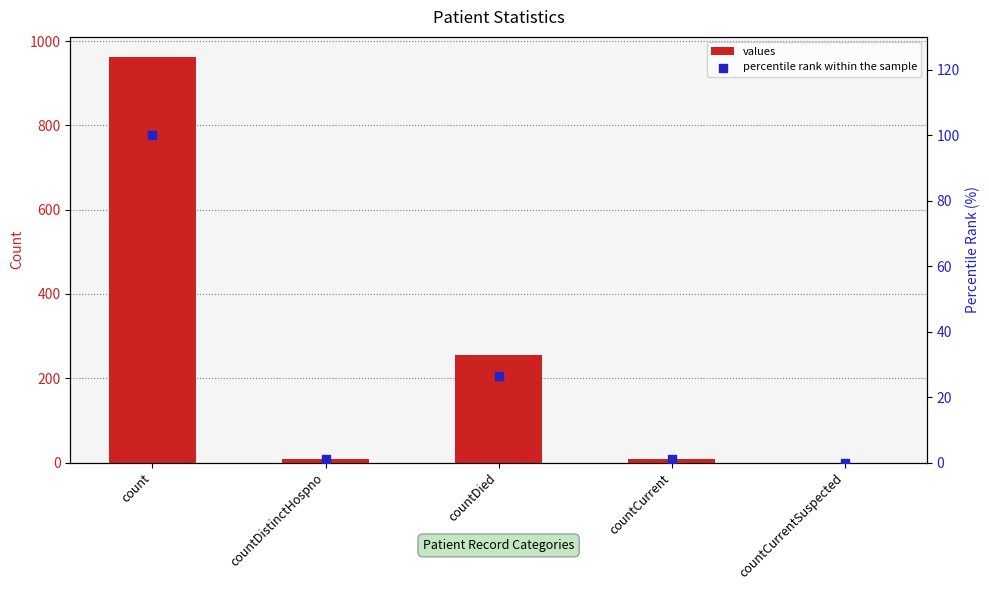

What are all the series names shown in the legend?

values, percentile rank within the sample